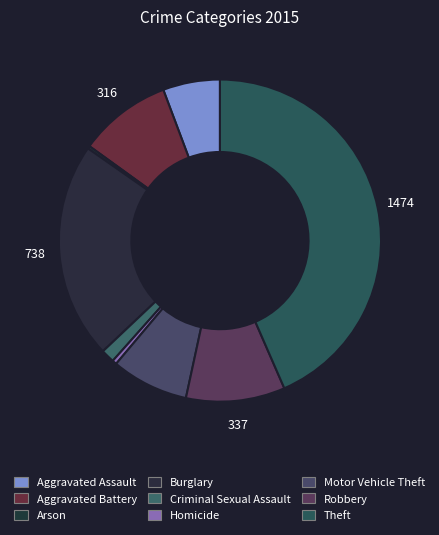

How many segments does this pie chart have?

9